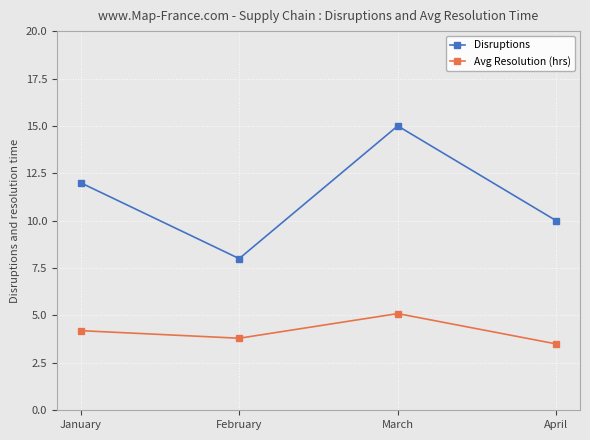

What is the sum of all Disruptions values?

45.0